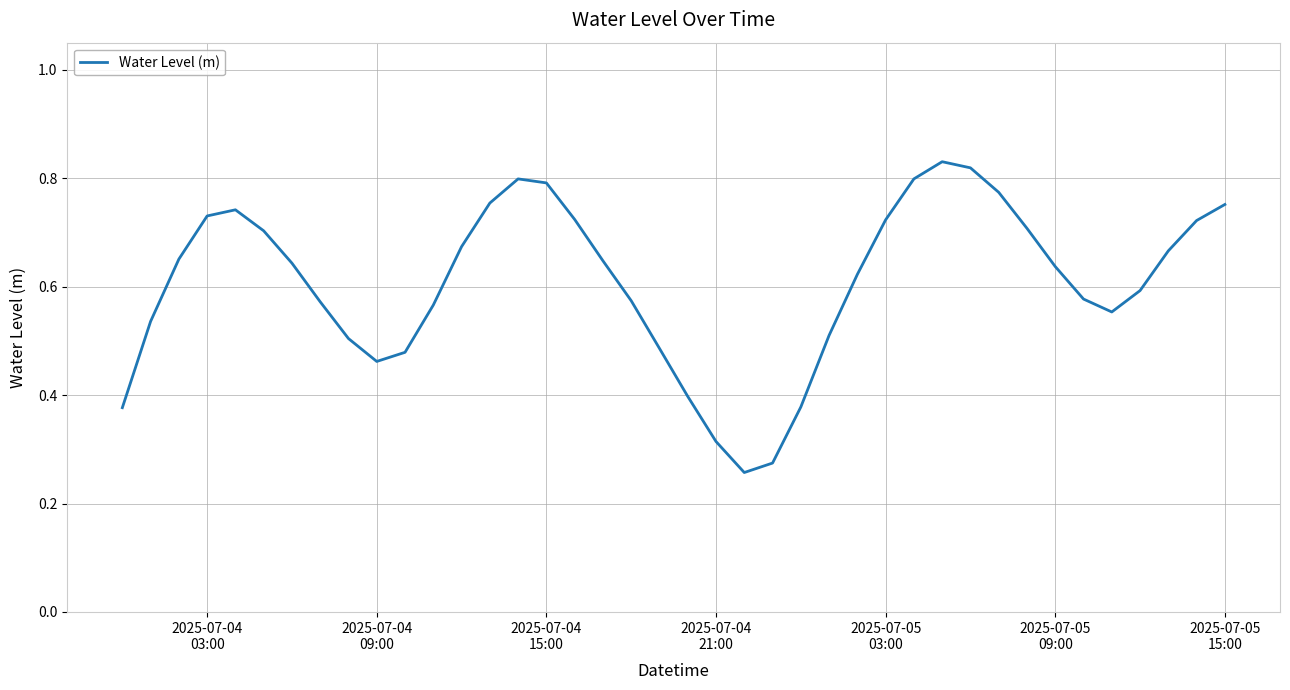

How many interior local valleys (lower than both neighbors) does the data have?

3